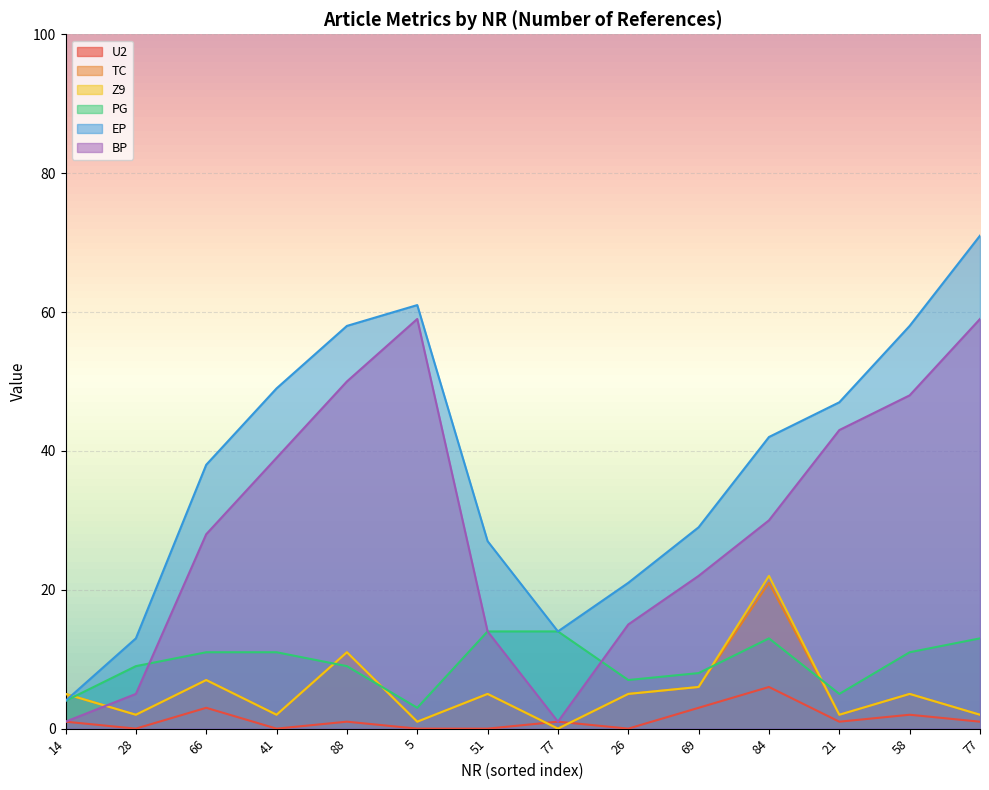

How many interior local peaks does the TC series have?

5